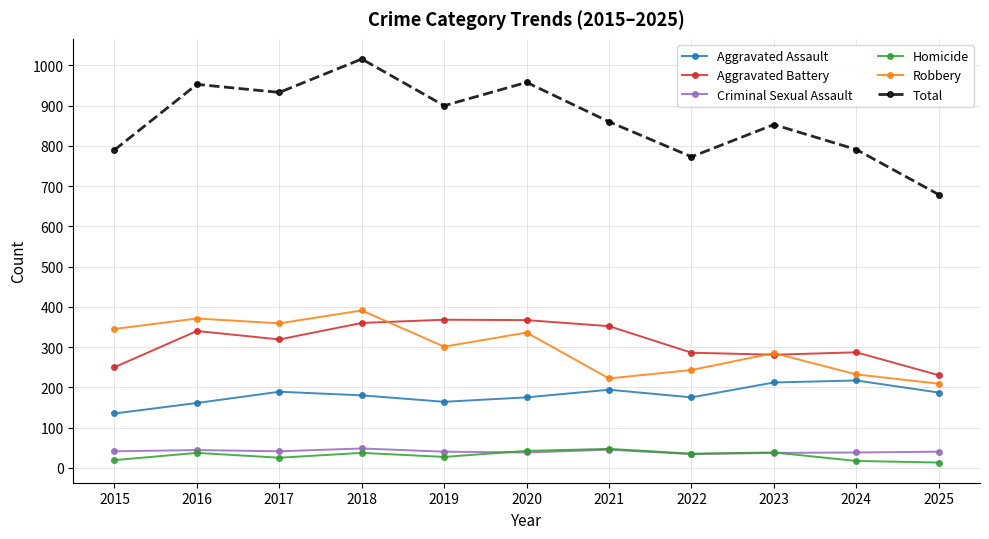

True or false: Total has more than 2 points higher than both neighbors.

True